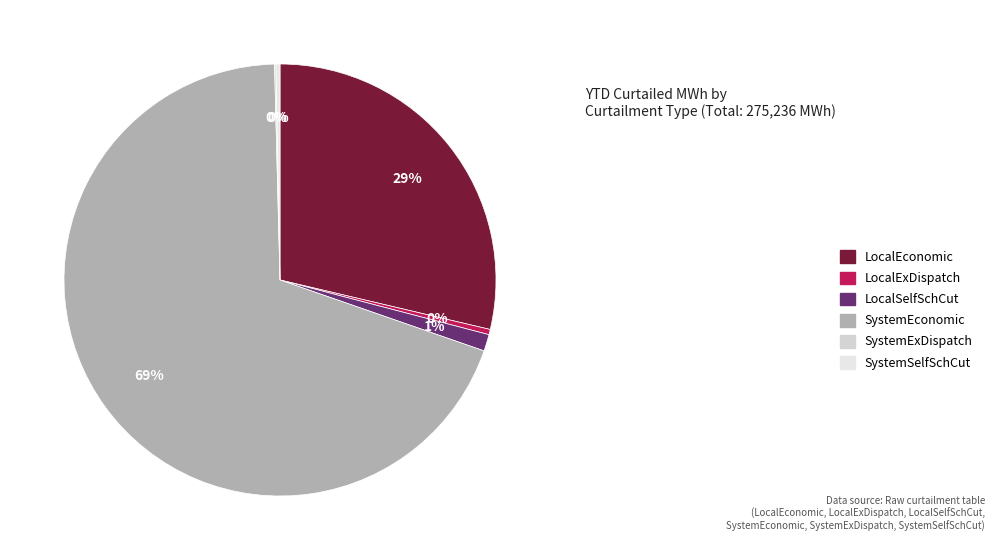

True or false: SystemSelfSchCut accounts for 1% of the total.

False